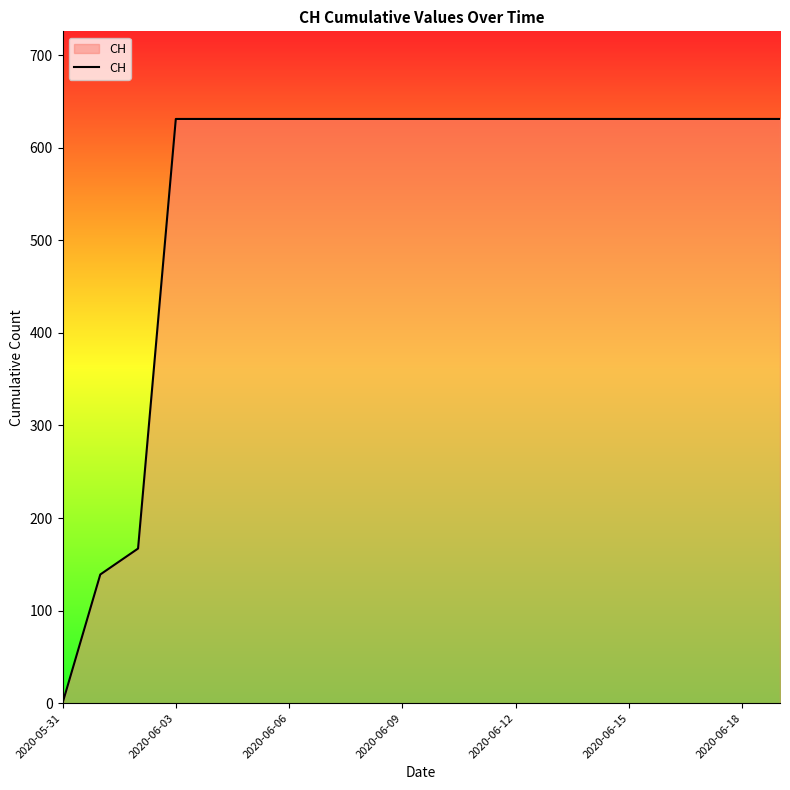

What is the greatest value displayed?

631